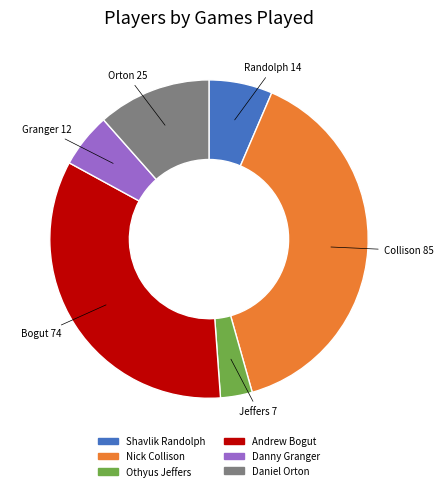

The Danny Granger slice represents 6% of the pie. True or false?

True